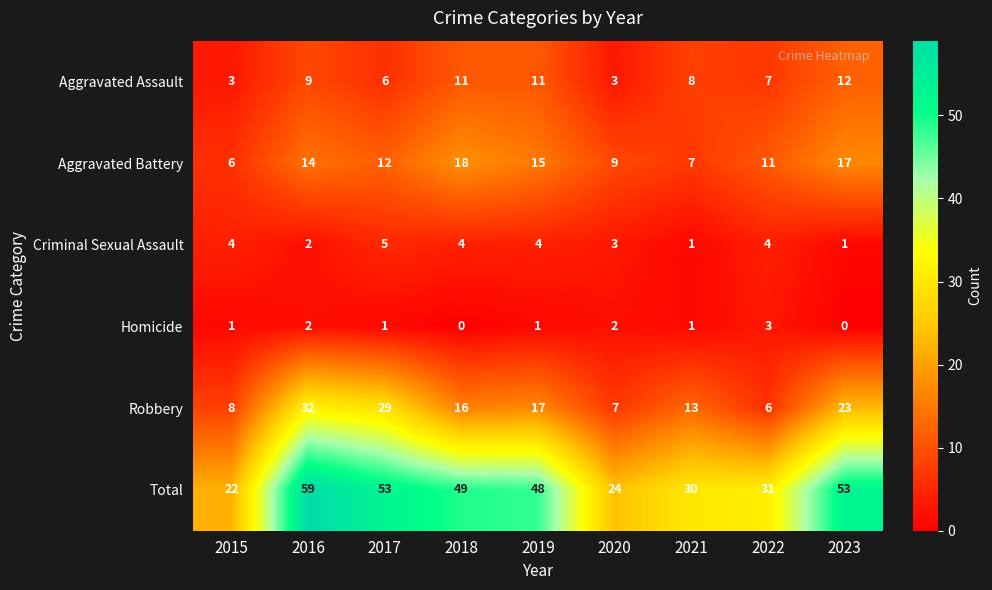

What is the greatest value displayed?

59